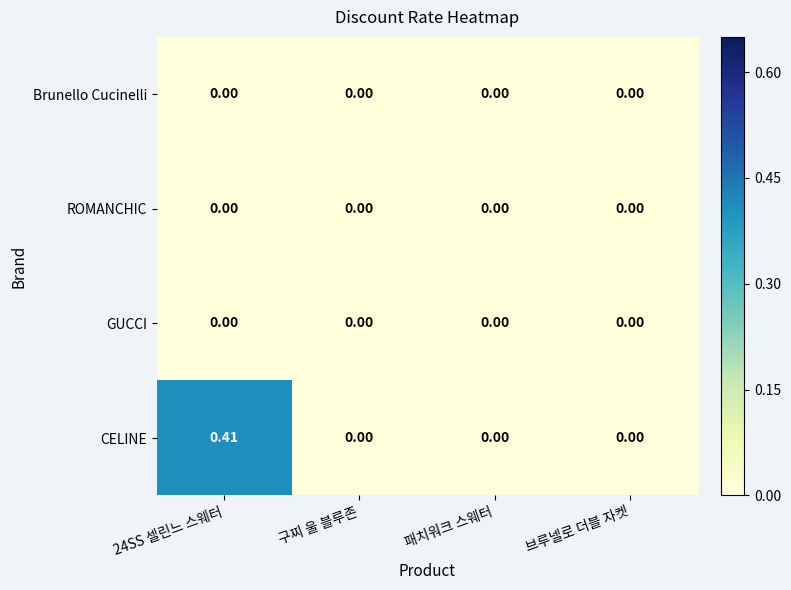

Which series has the largest total across all categories?

CELINE